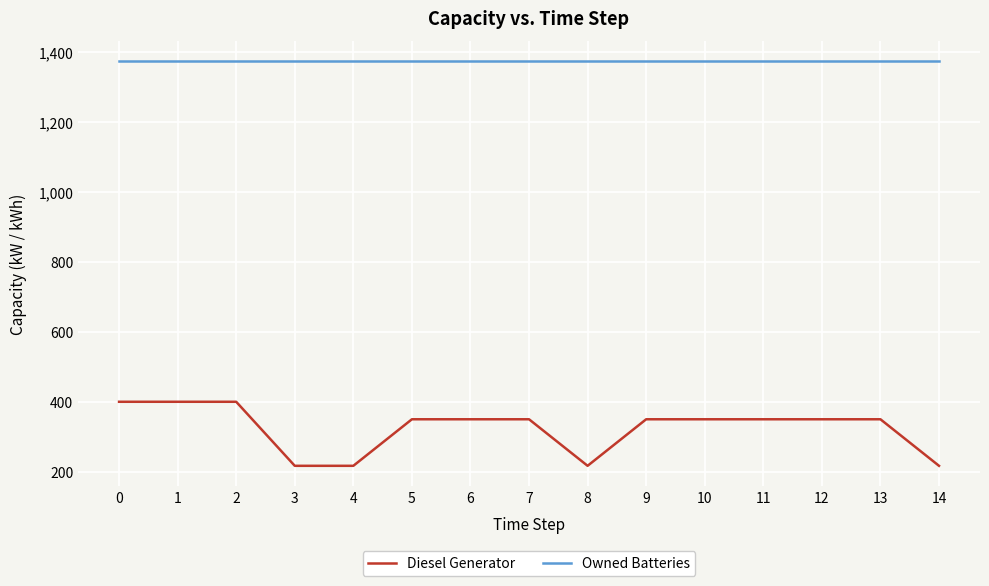

What is the spread (max minus min) of values at 0?

974